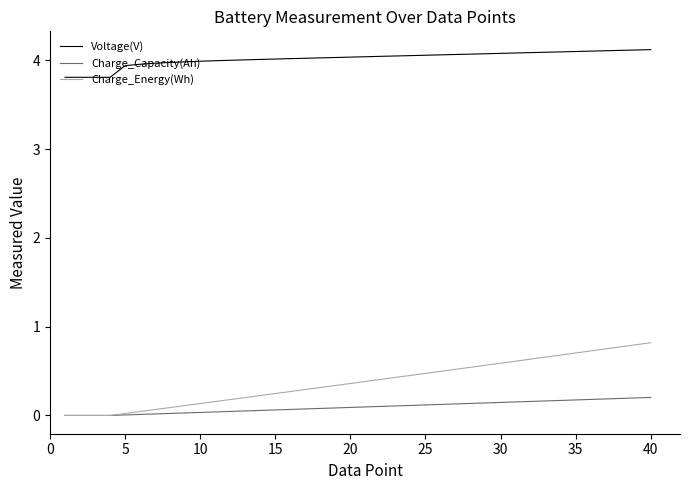

Does the chart display data point markers on the line(s)?

No